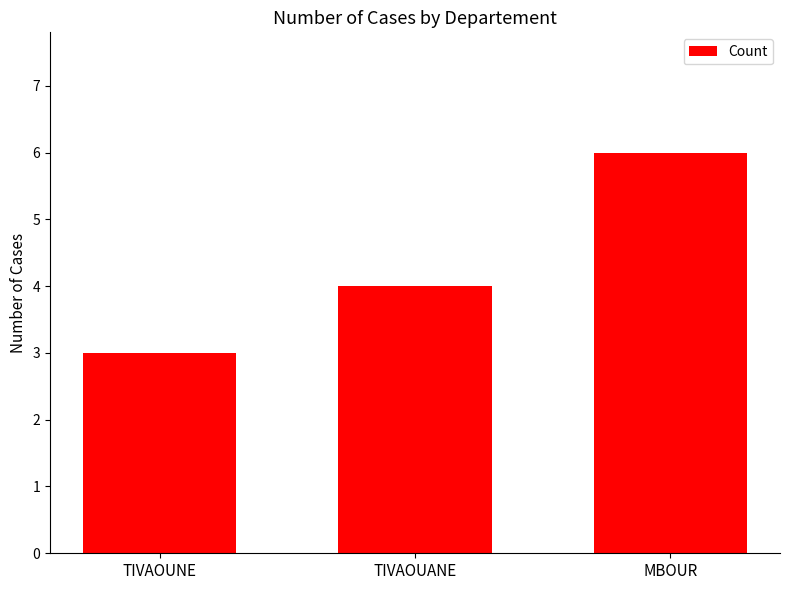

Which has a higher value, MBOUR or TIVAOUANE?

MBOUR